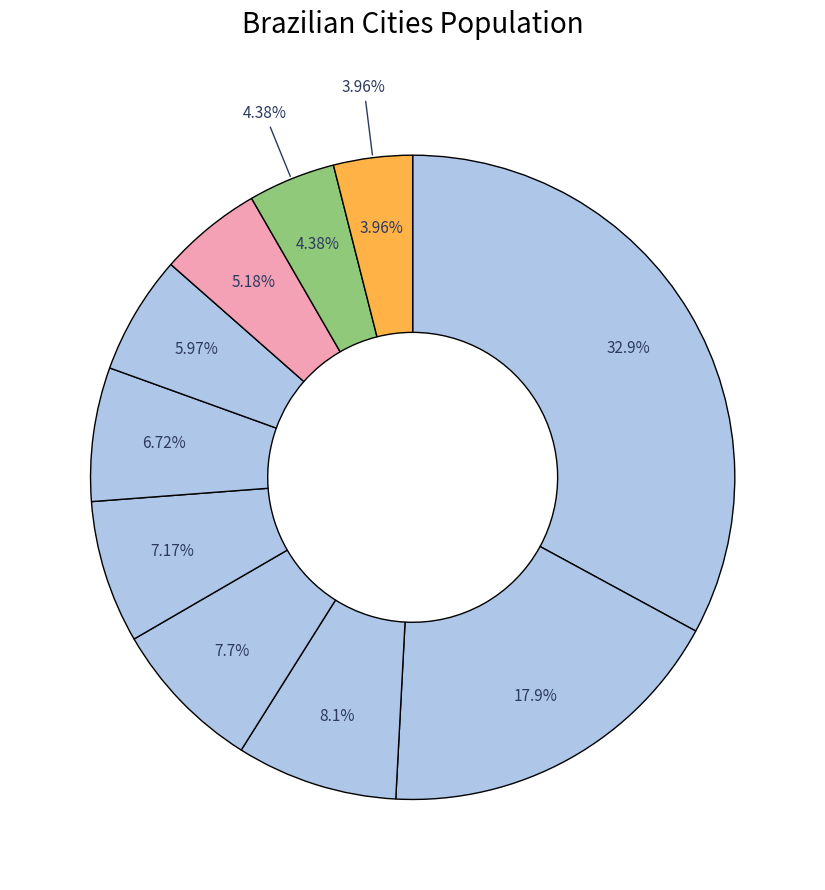

What percentage is the Curitiba - Centro Cívico slice, to the nearest percent?

5%